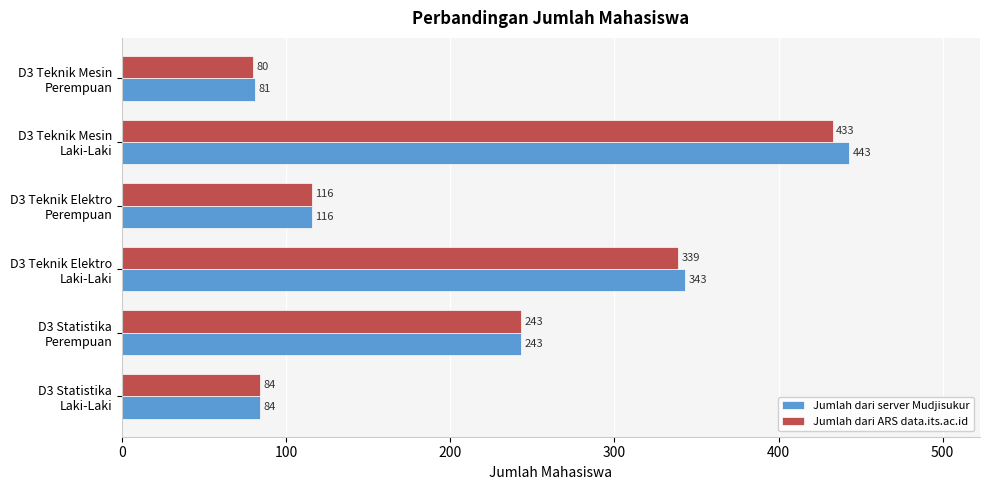

How many data points in Jumlah dari ARS data.its.ac.id are less than 243?

3